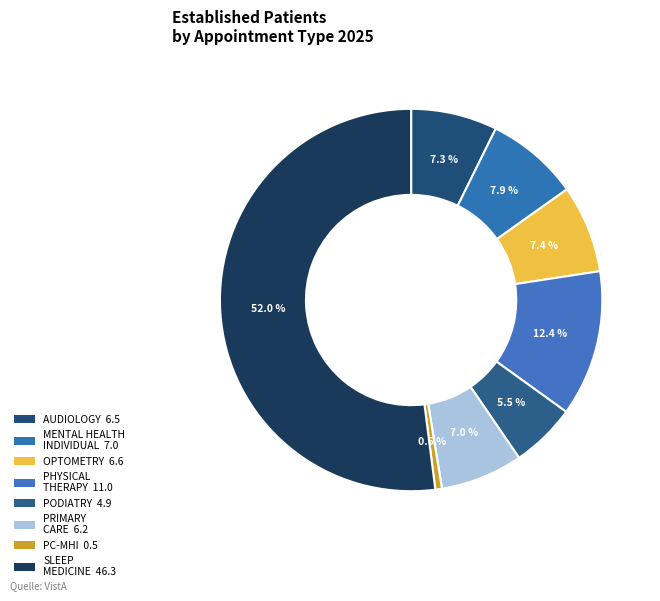

What is the smallest slice in the pie chart?

PRIMARY CARE - MENTAL HEALTH INTEGRATED